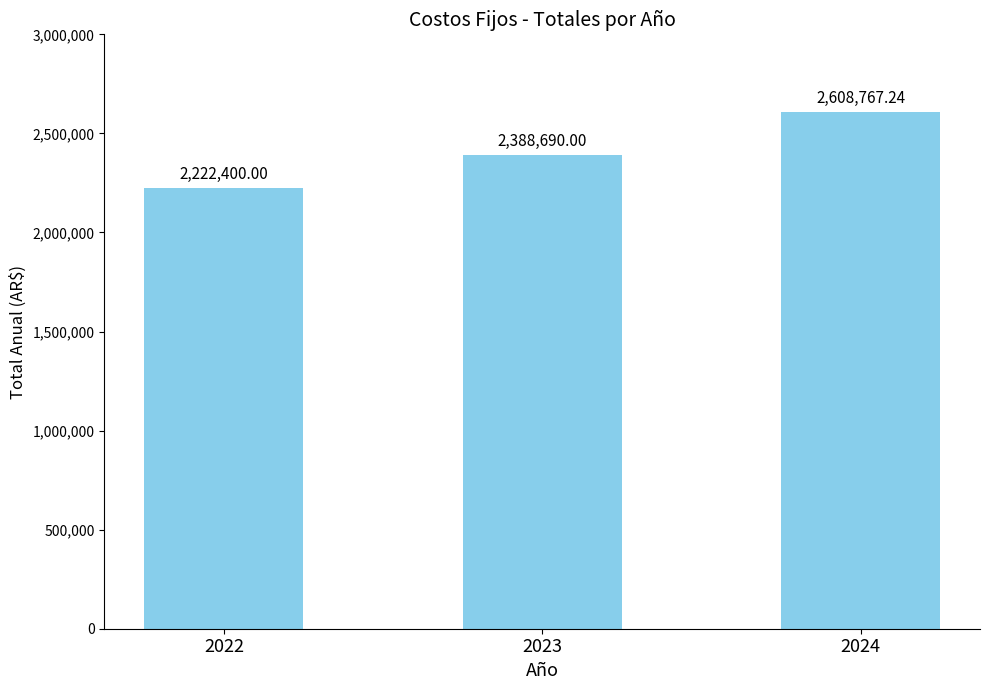

Reading left to right, extract all data points from this chart.

2222400.0	2388690.0	2608767.2